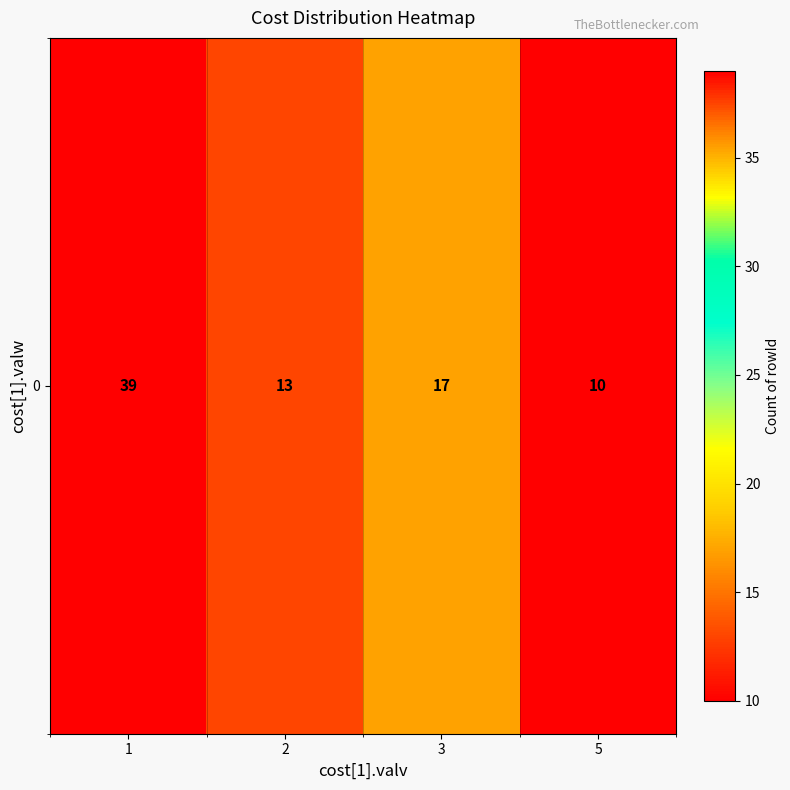

What is the sum of all values?

79